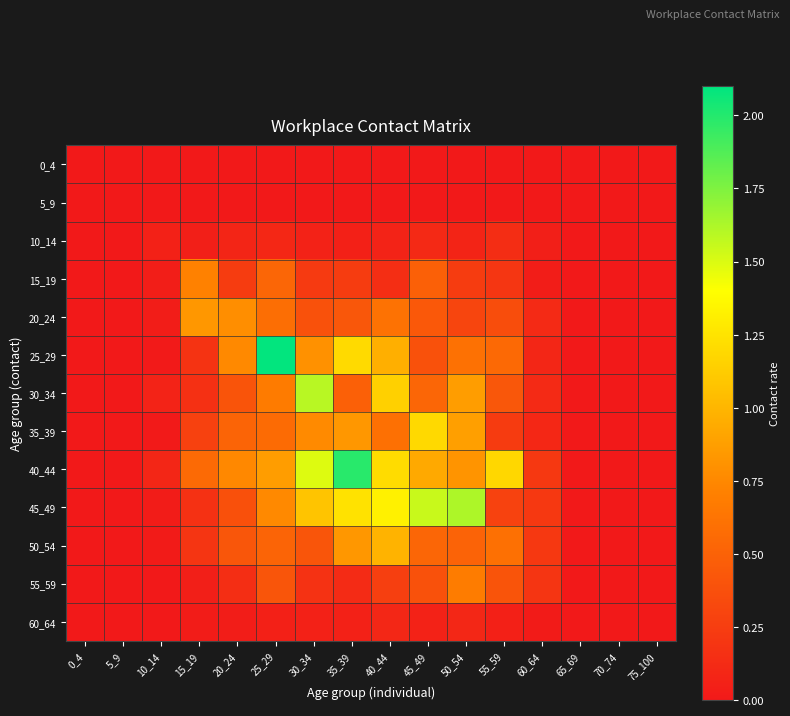

At which category is the sum across all series the highest?

35_39